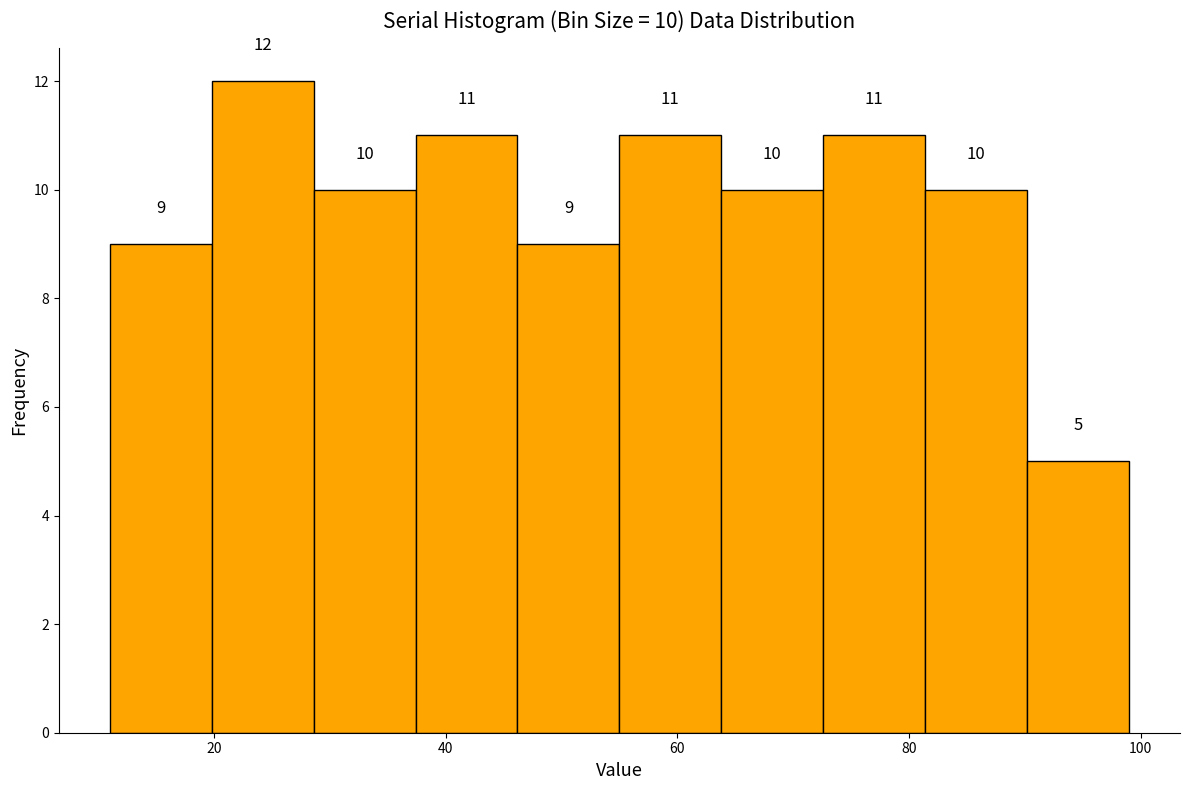

Which range on the x-axis has the tallest bar?

19.8 to 28.6